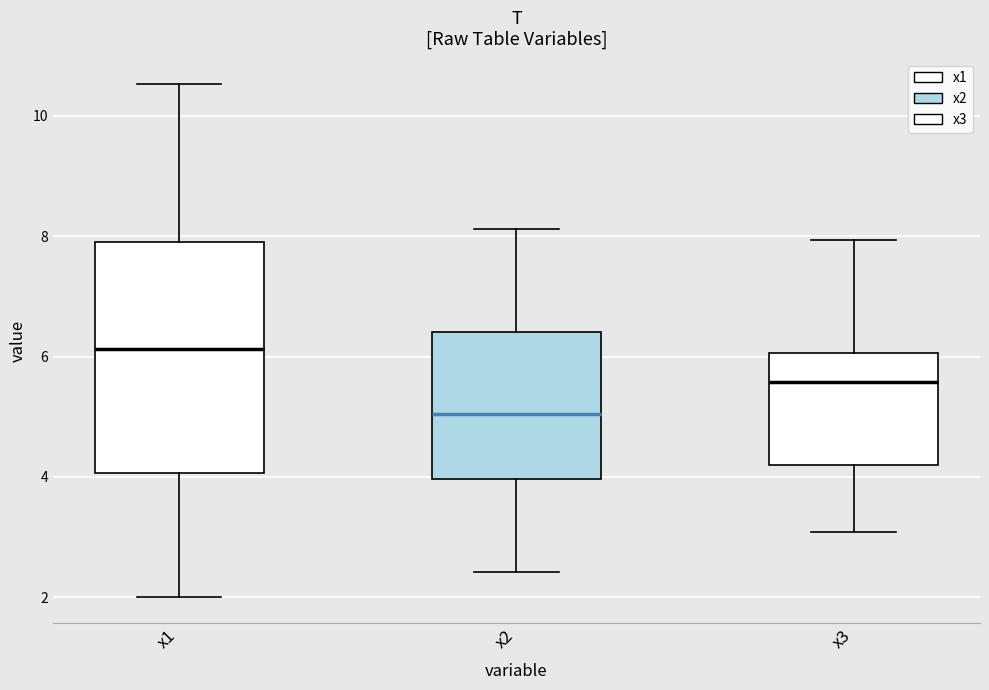

Reading left to right, transcribe this box plot: for each box, give where its median line is, the range the box spans, and where its two whiskers end, as read against the y-axis. The values are not printed on the chart, so give them approximately, as read against the axis.

x1: median 6.2, box 4.0 to 7.8, whiskers 2.0 to 10.6
x2: median 5.0, box 4.0 to 6.4, whiskers 2.4 to 8.2
x3: median 5.6, box 4.2 to 6.0, whiskers 3.0 to 8.0